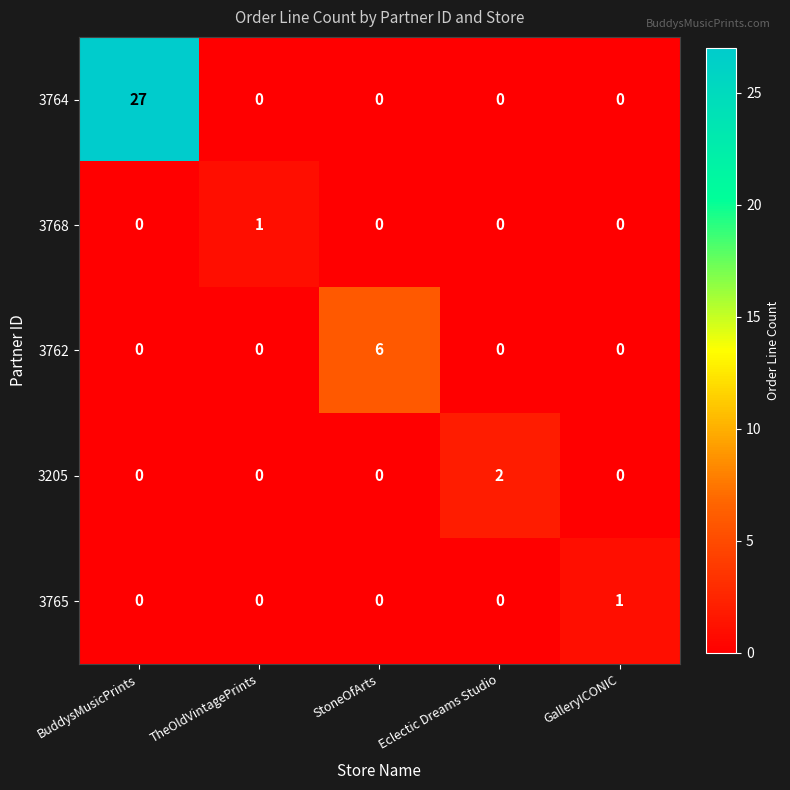

What is the spread (max minus min) of values at StoneOfArts?

6